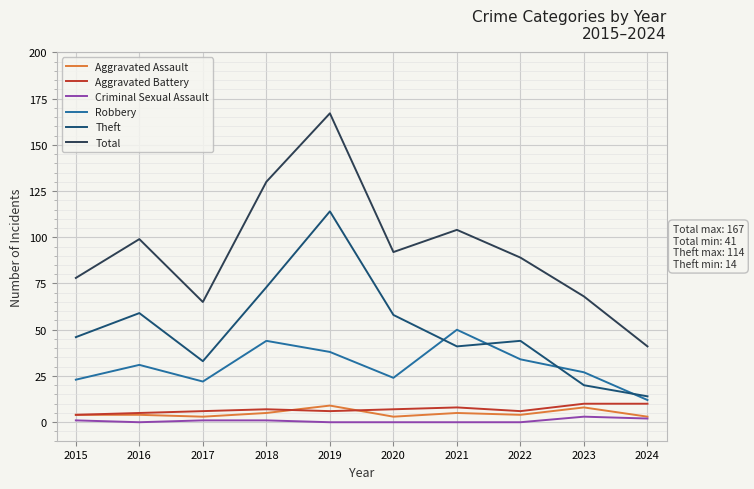

What is the difference between the maximum and minimum values in the Total series?

126